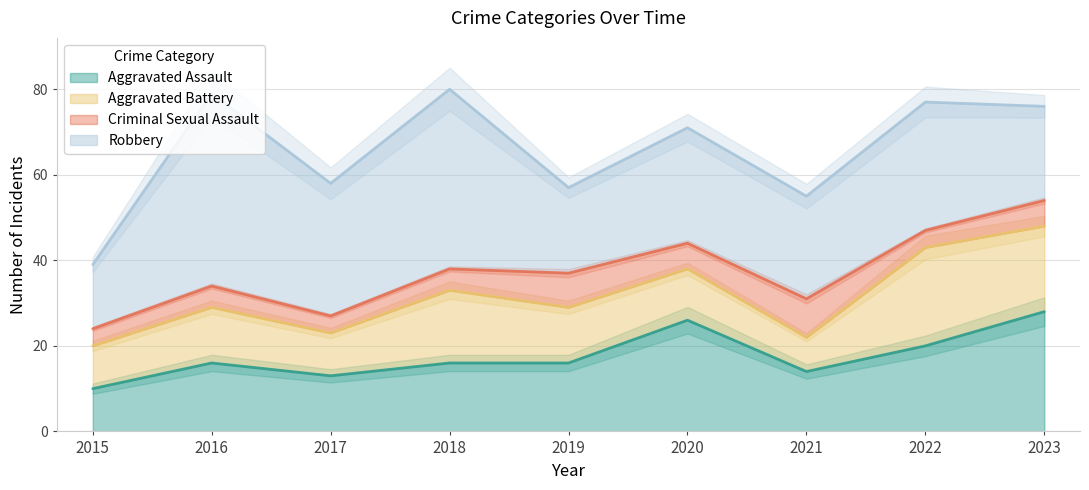

At which category is the sum across all series the highest?

2018